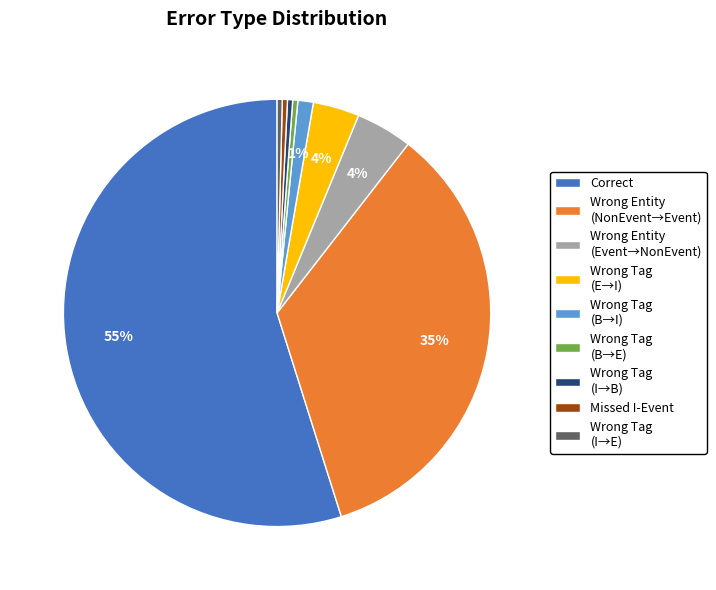

To the nearest percent, what is the average slice percentage?

11%